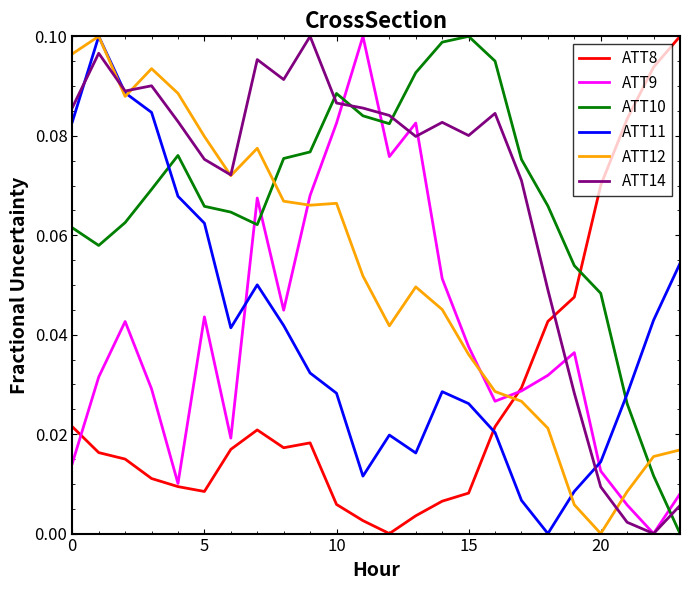

How many times do ATT8 and ATT11 cross each other?

1